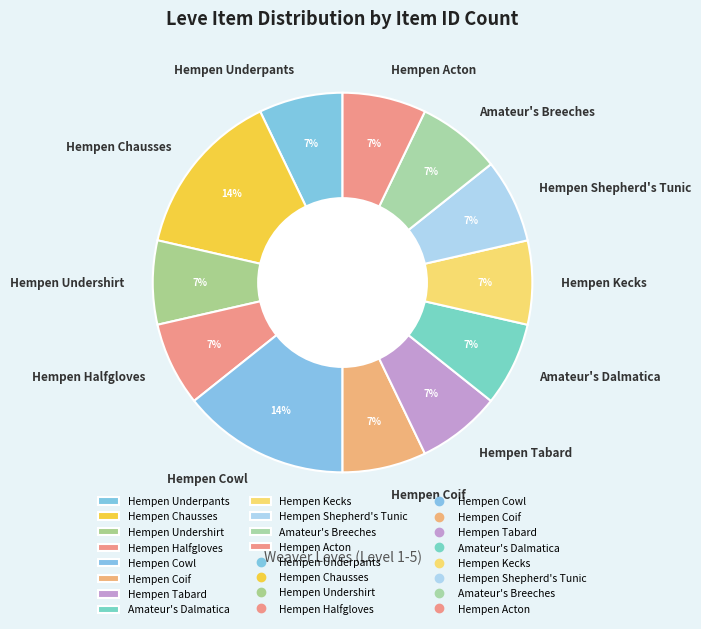

To the nearest percent, what percentage of the pie is Hempen Acton?

7%